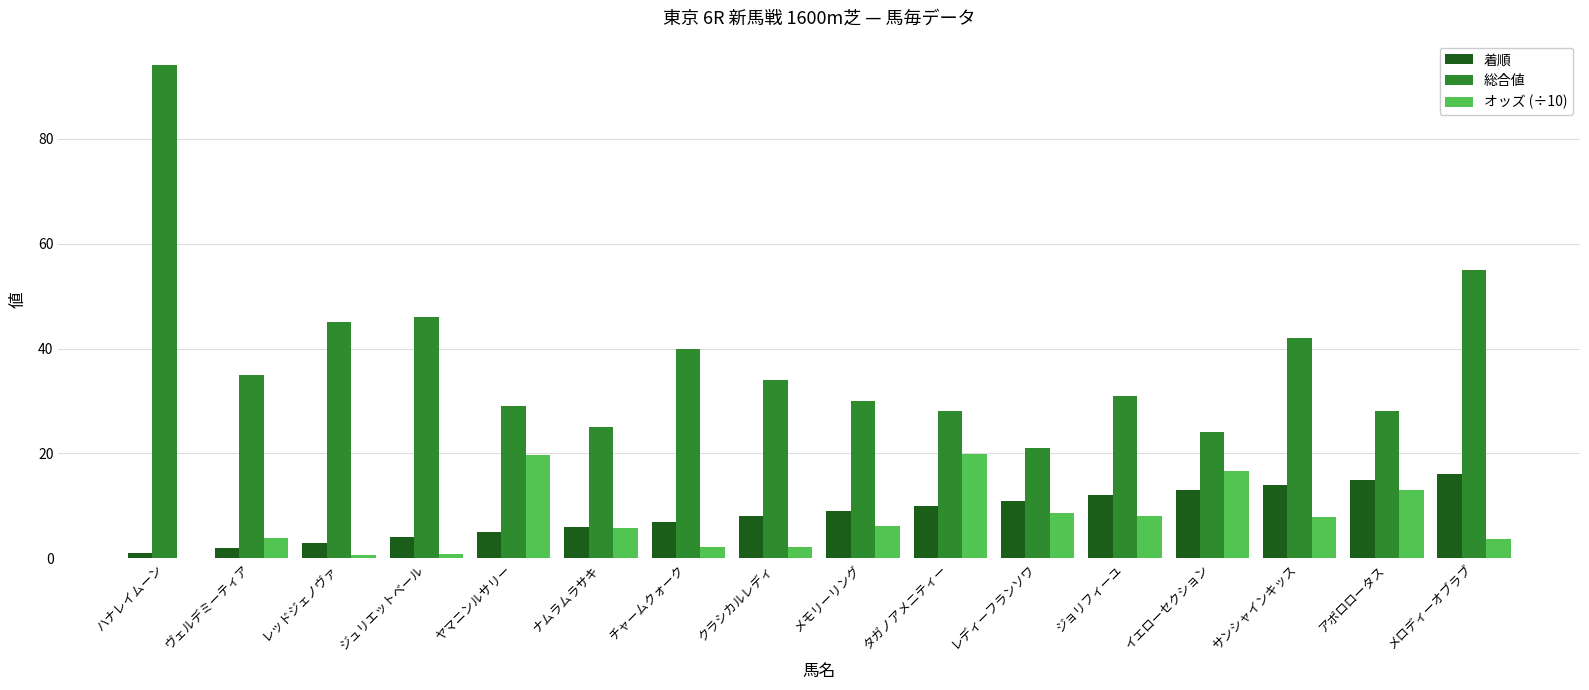

Between ハナレイムーン and イエローセクション, which series saw the biggest shift?

総合値